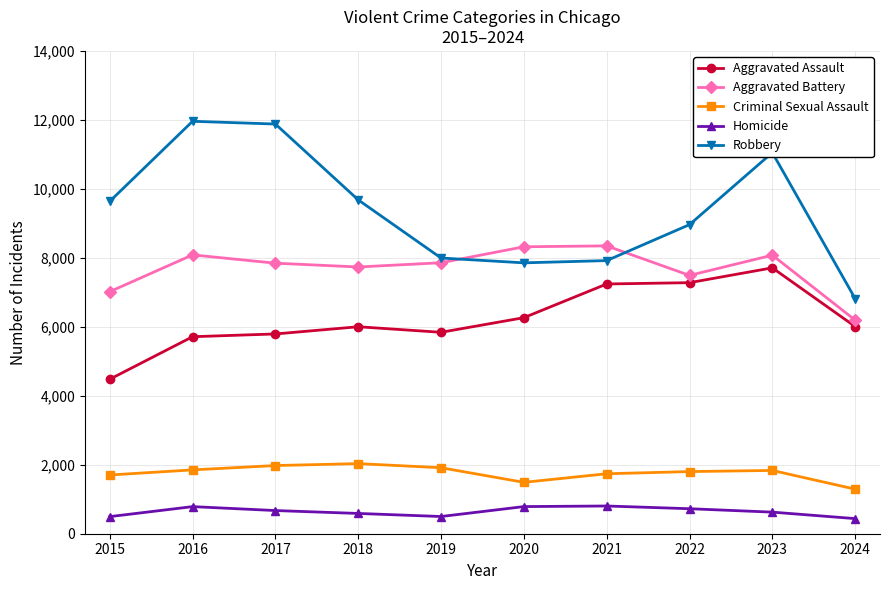

Does the chart display data point markers on the line(s)?

Yes